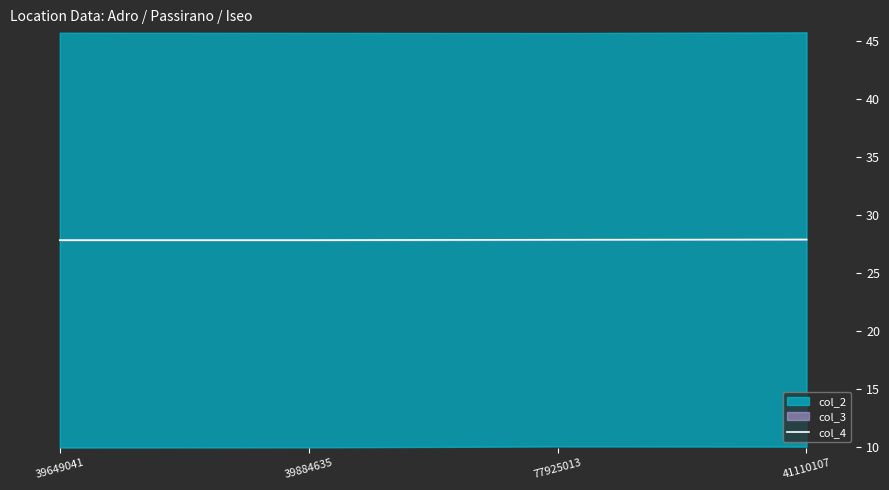

How many values are between 27 and 28?

4